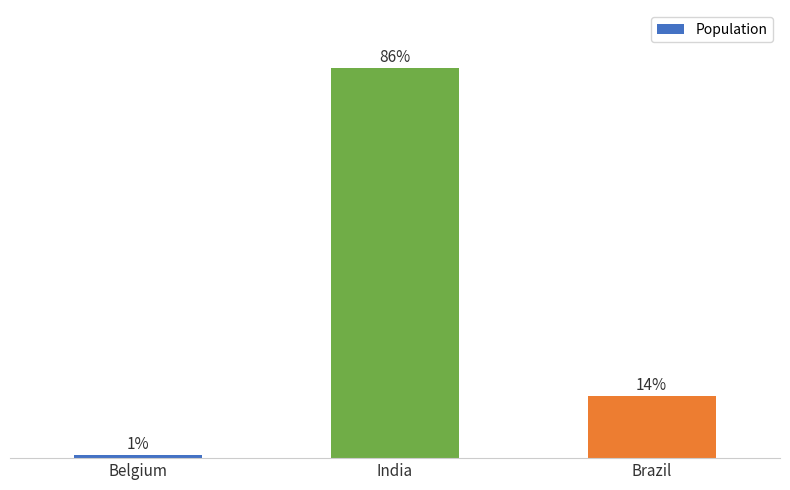

Are the bars horizontal?

No